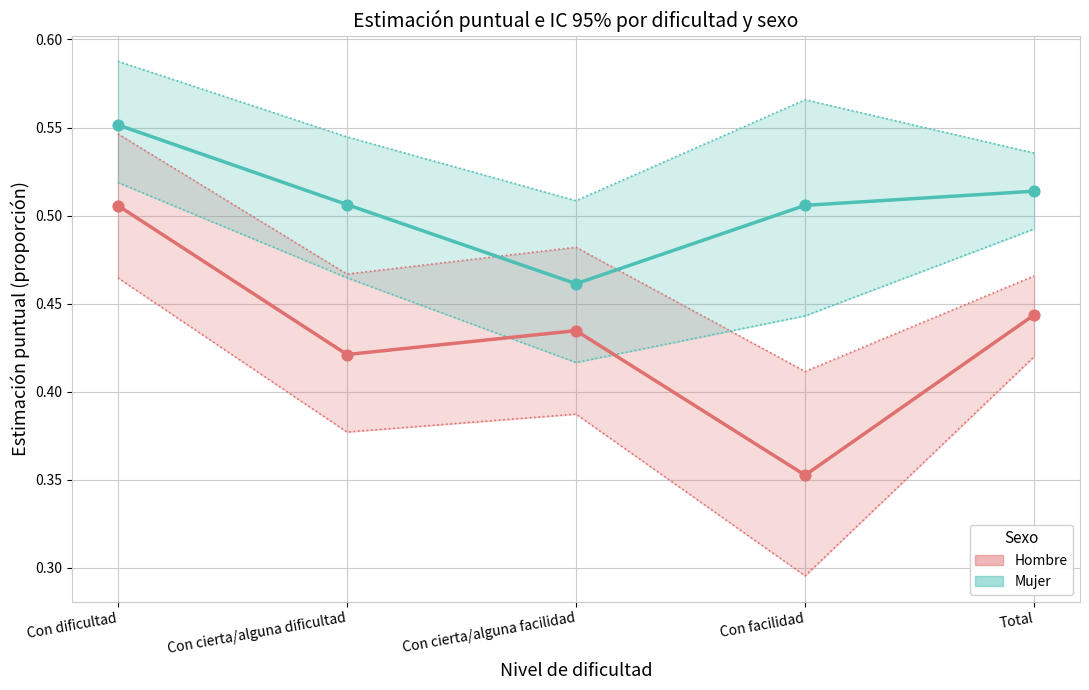

Which series contains the highest Y value?

Mujer